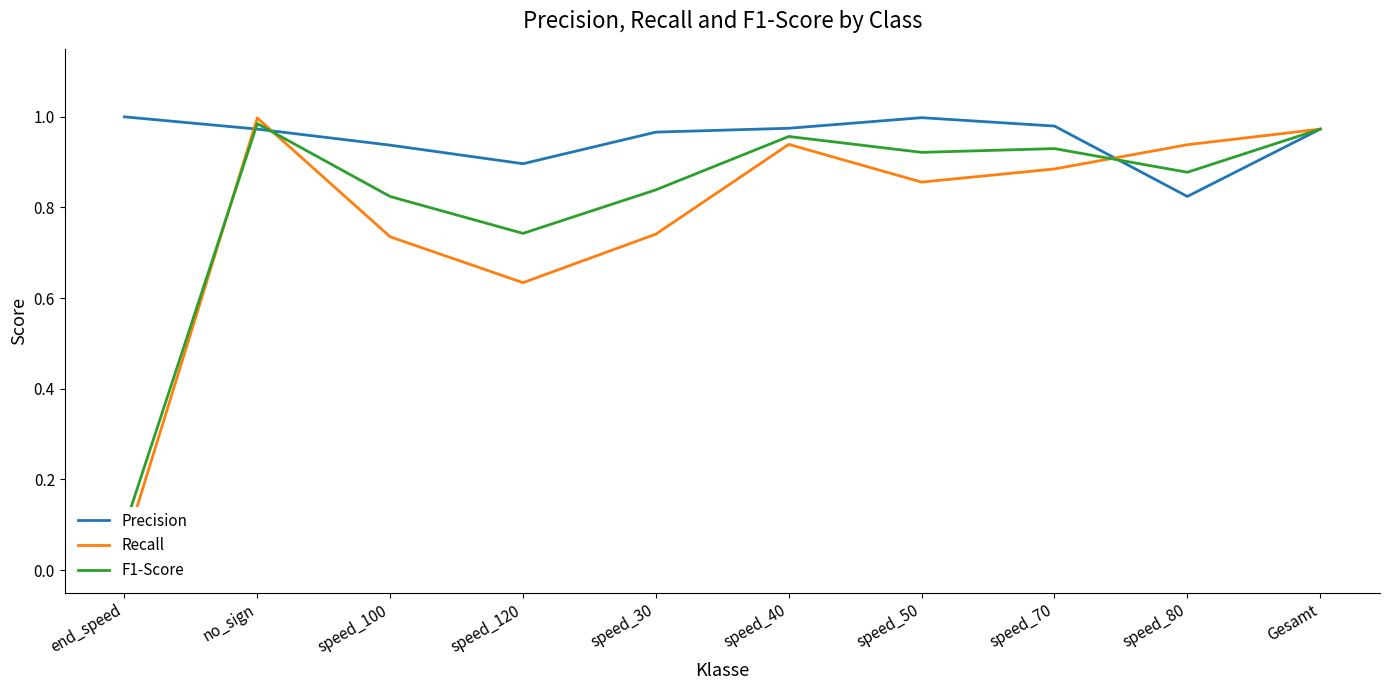

What is the label of the 4th point from the right?

speed_50